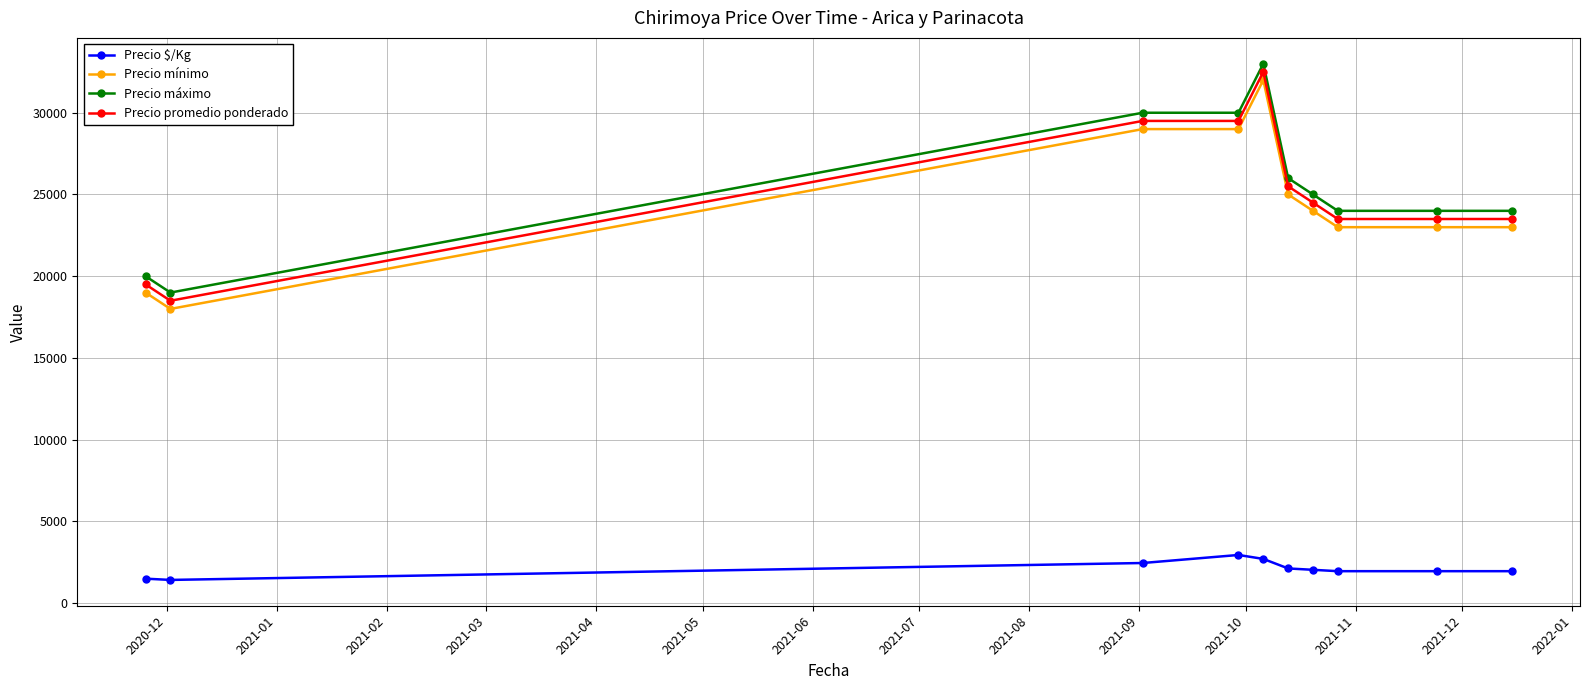

What is the minimum value for Precio promedio ponderado?

18500